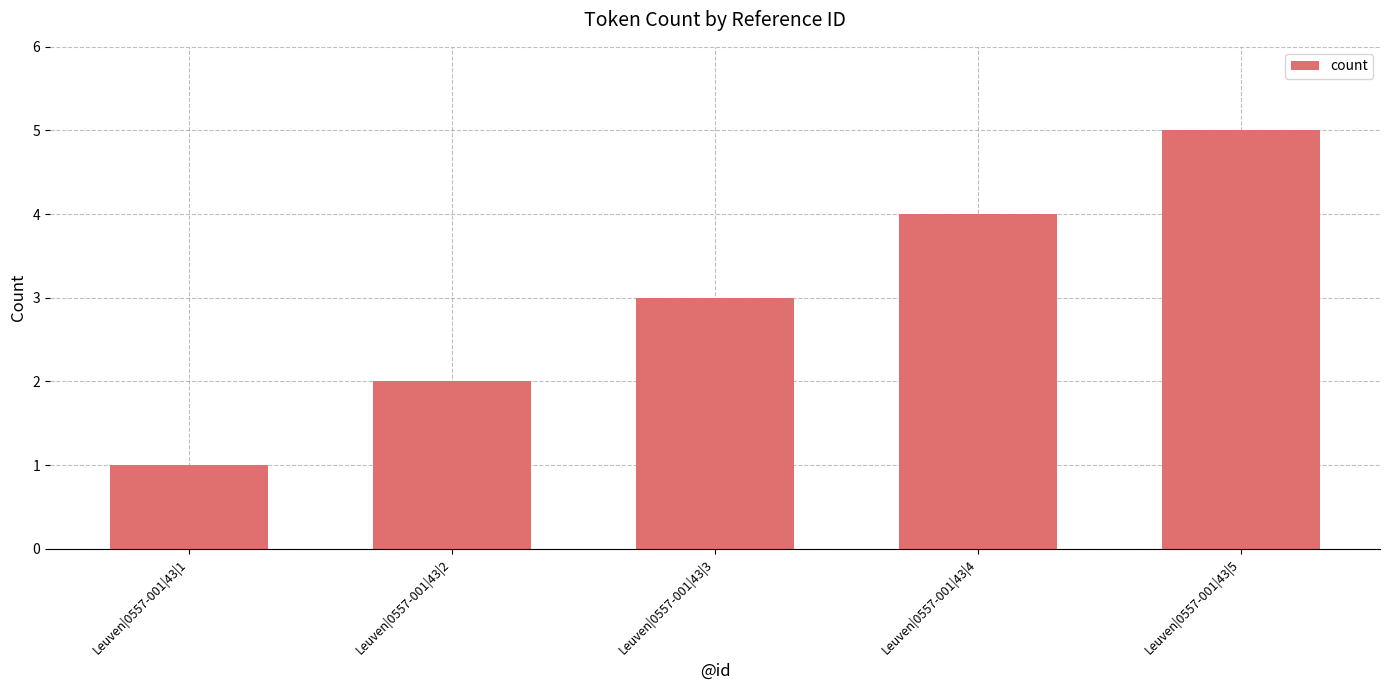

What is the sum of all values?

15